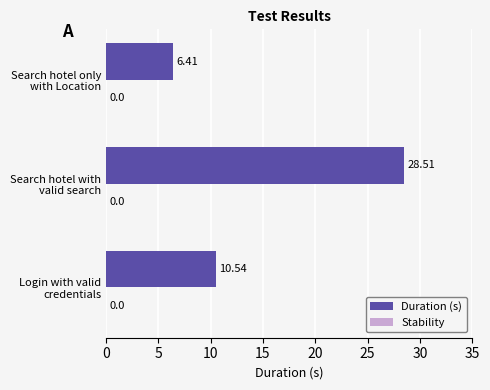

How many data points are above 10?

2